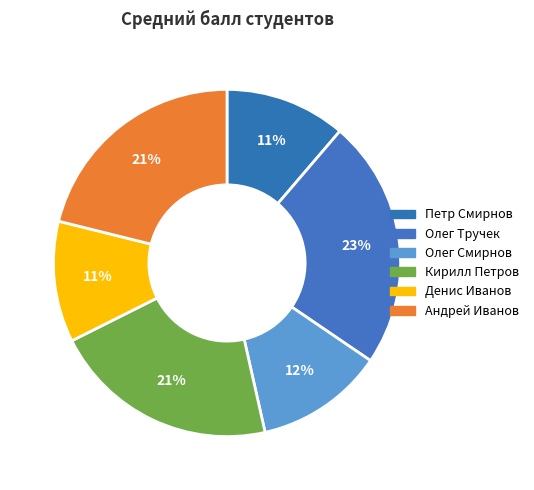

What is the ratio of the value at Кирилл Петров to the value at Петр Смирнов?

1.9